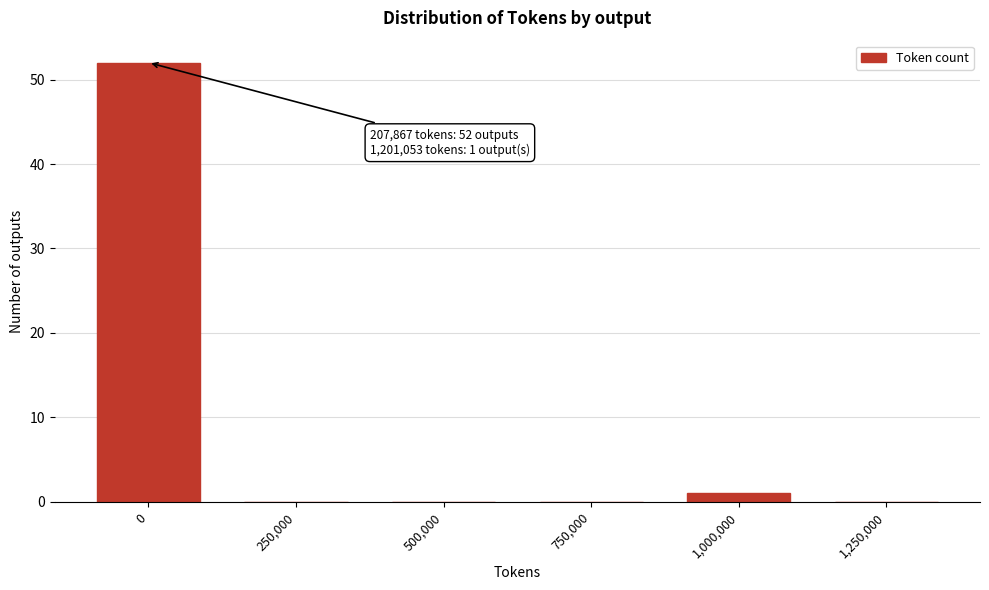

Reading left to right, transcribe all the data shown in this chart.

0=52	250,000=0	500,000=0	750,000=0	1,000,000=1	1,250,000=0